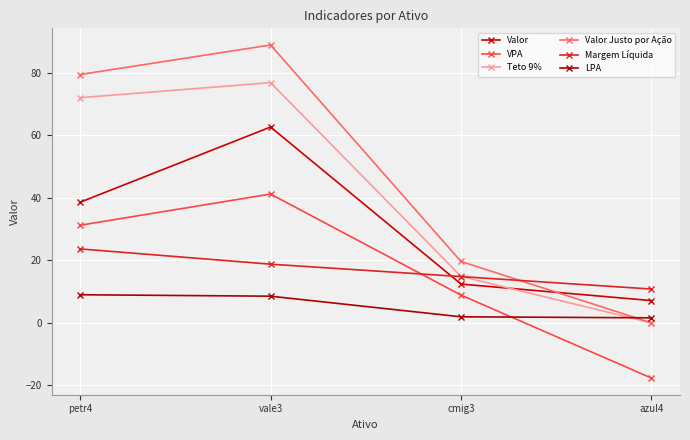

What is the difference between the highest and lowest values at vale3?

80.4